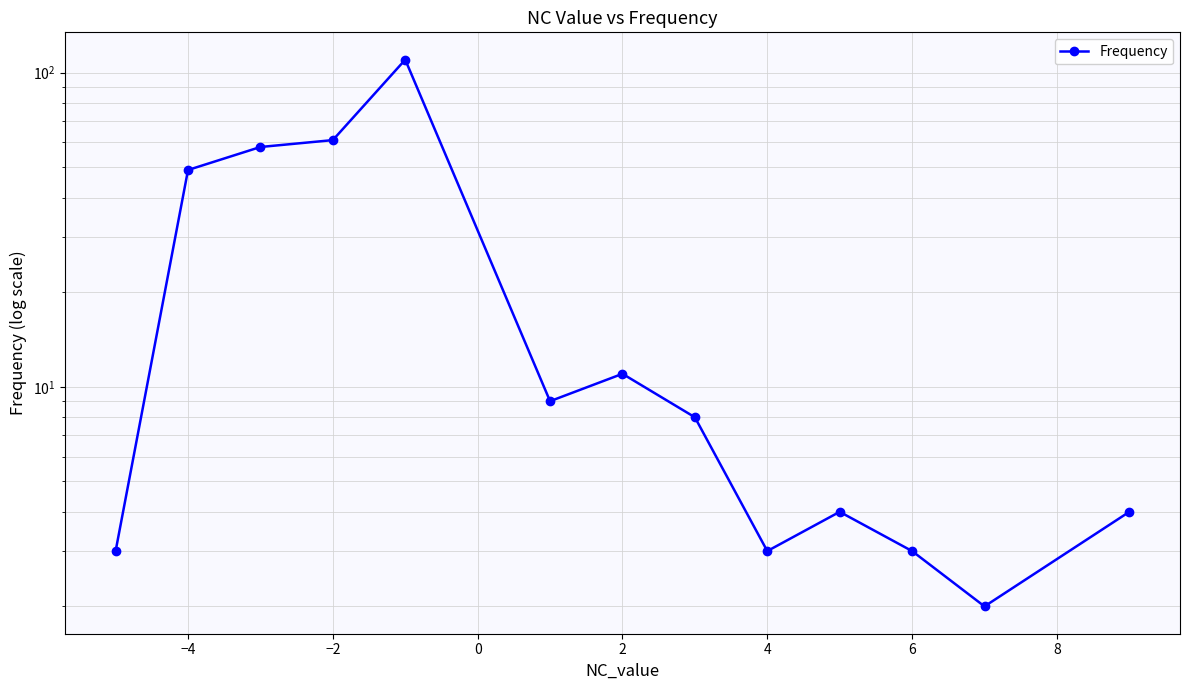

What is the sum of all values?

325